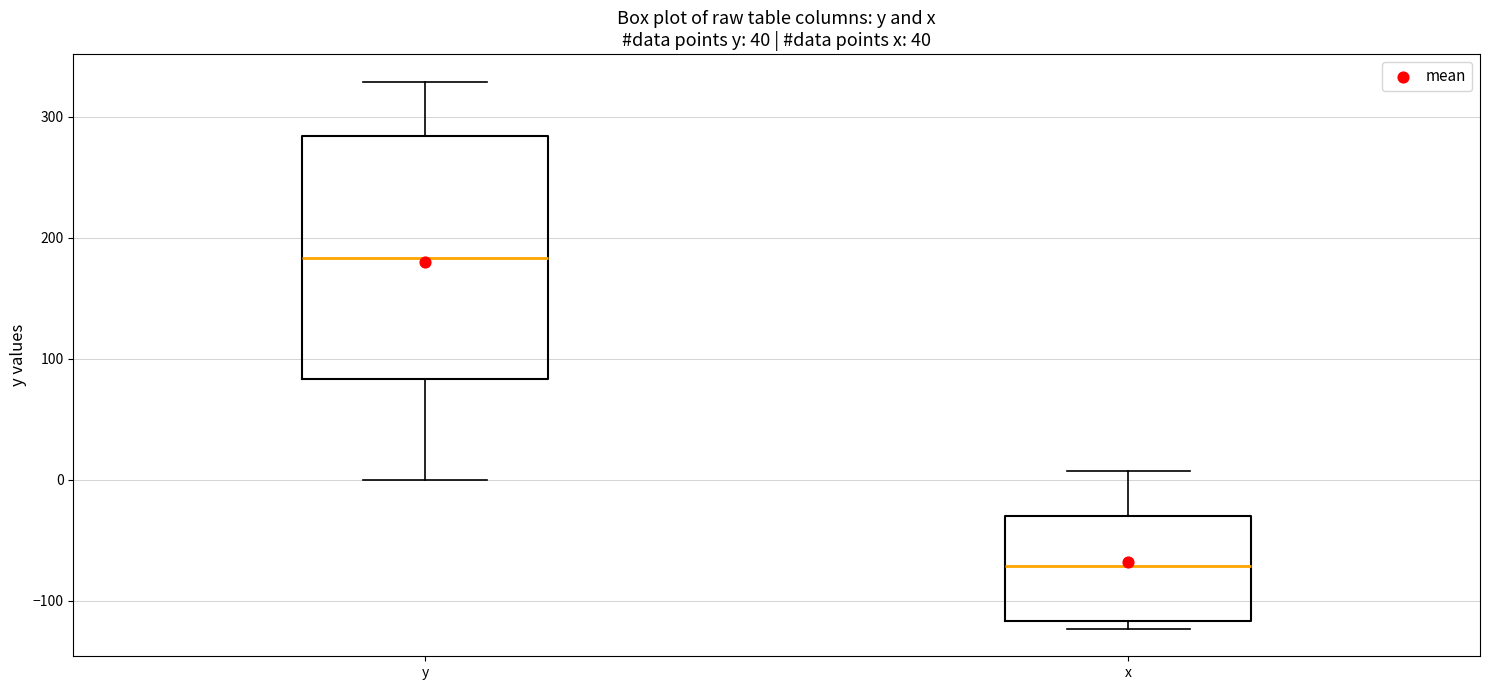

Reading left to right, transcribe this box plot: for each box, give where its median line is, the range the box spans, and where its two whiskers end, as read against the y-axis. The values are not printed on the chart, so give them approximately, as read against the axis.

y: median 180, box 80 to 280, whiskers 0 to 330
x: median -70, box -120 to -30, whiskers -120 (just below the box's lower edge) to 10